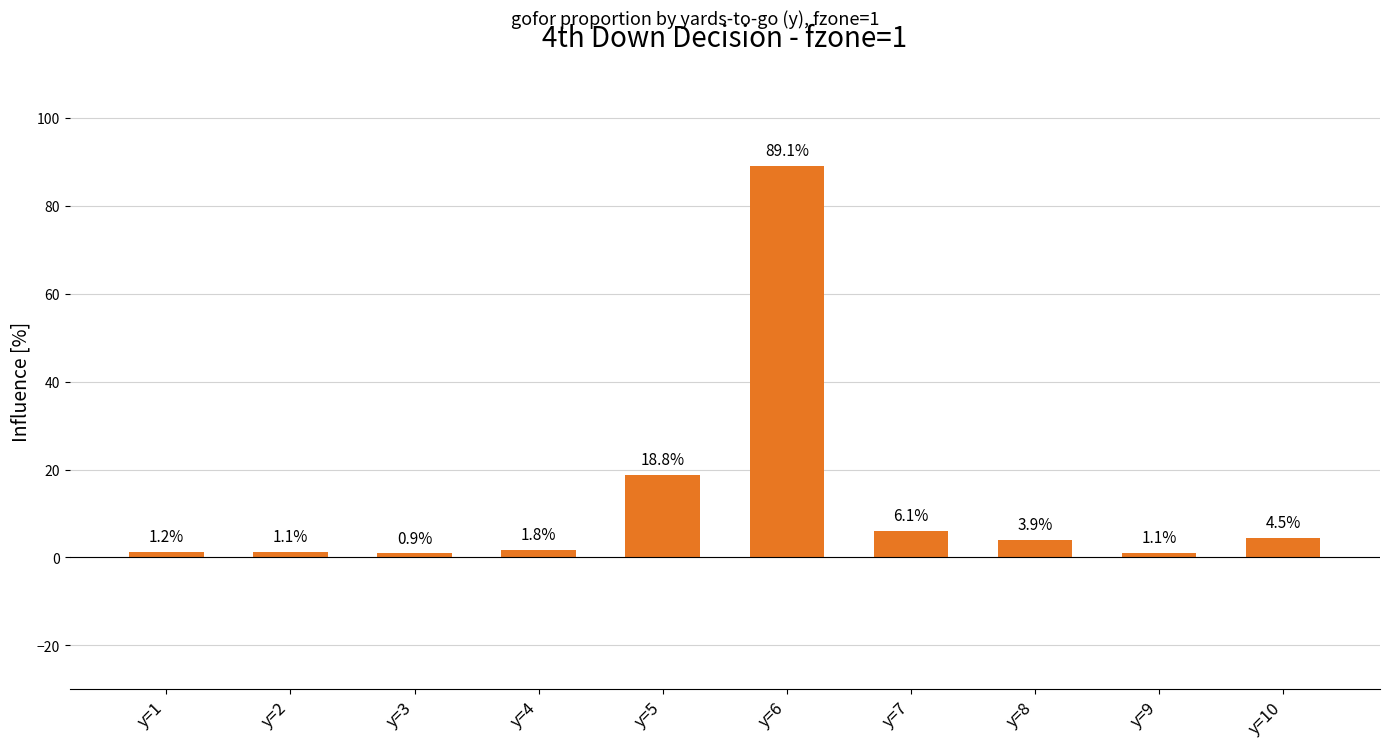

Count the number of values greater than 3.

5